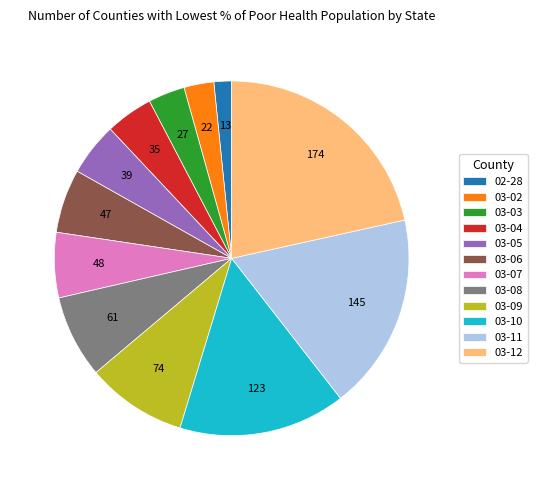

Is there a majority slice in this chart?

No